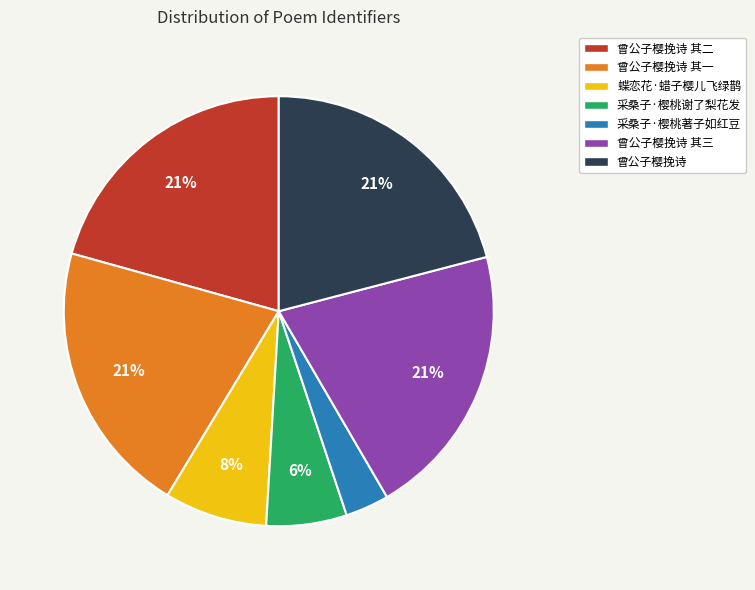

The 蝶恋花·蜡子樱儿飞绿鹊 slice represents 8% of the pie. True or false?

True